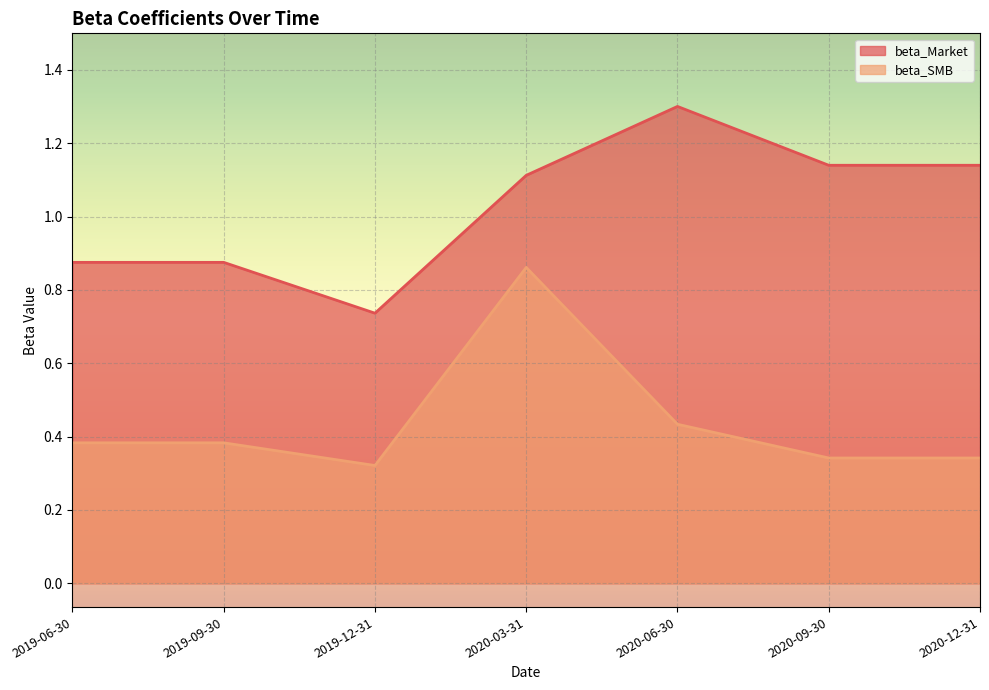

Which series changed the most between 2020-06-30 and 2020-09-30?

beta_Market